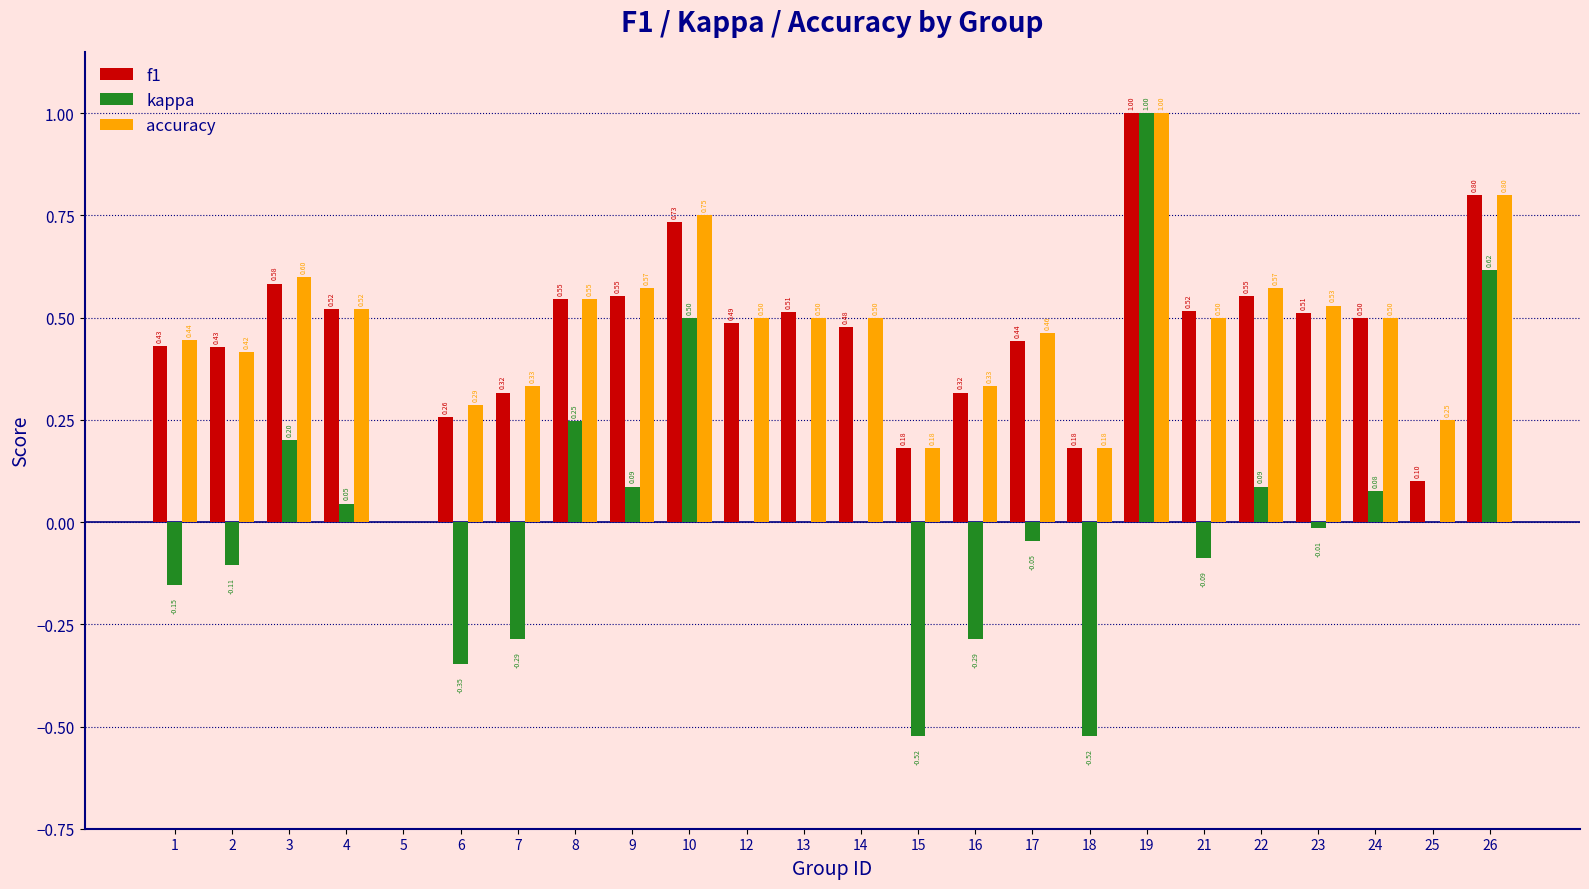

Which category has the highest value in the kappa series?

19